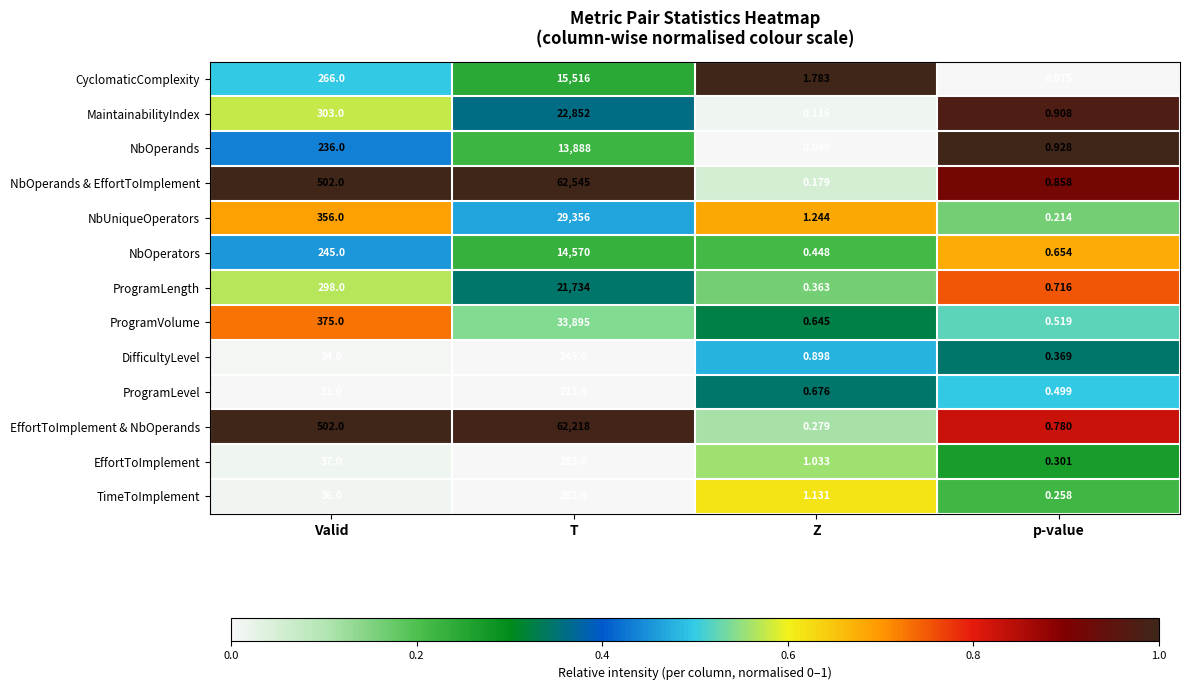

How many data points does each series have?

4